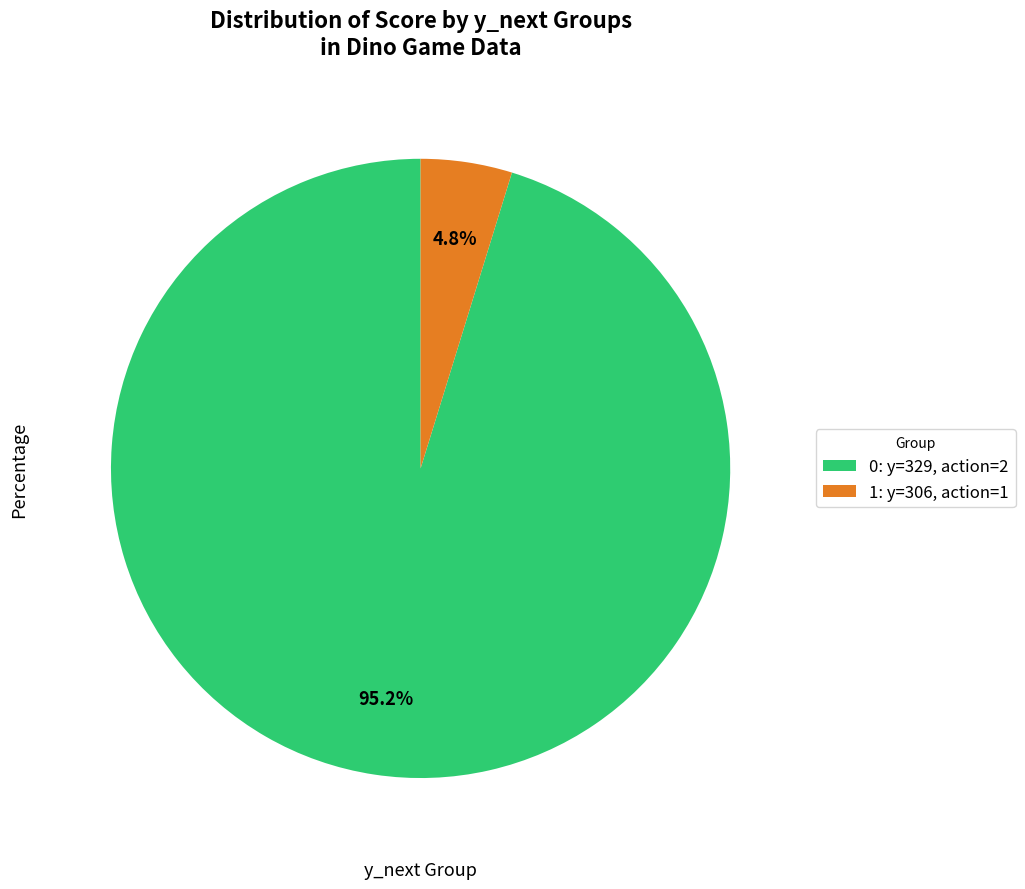

Which slice is the smallest?

1: y=306, action=1